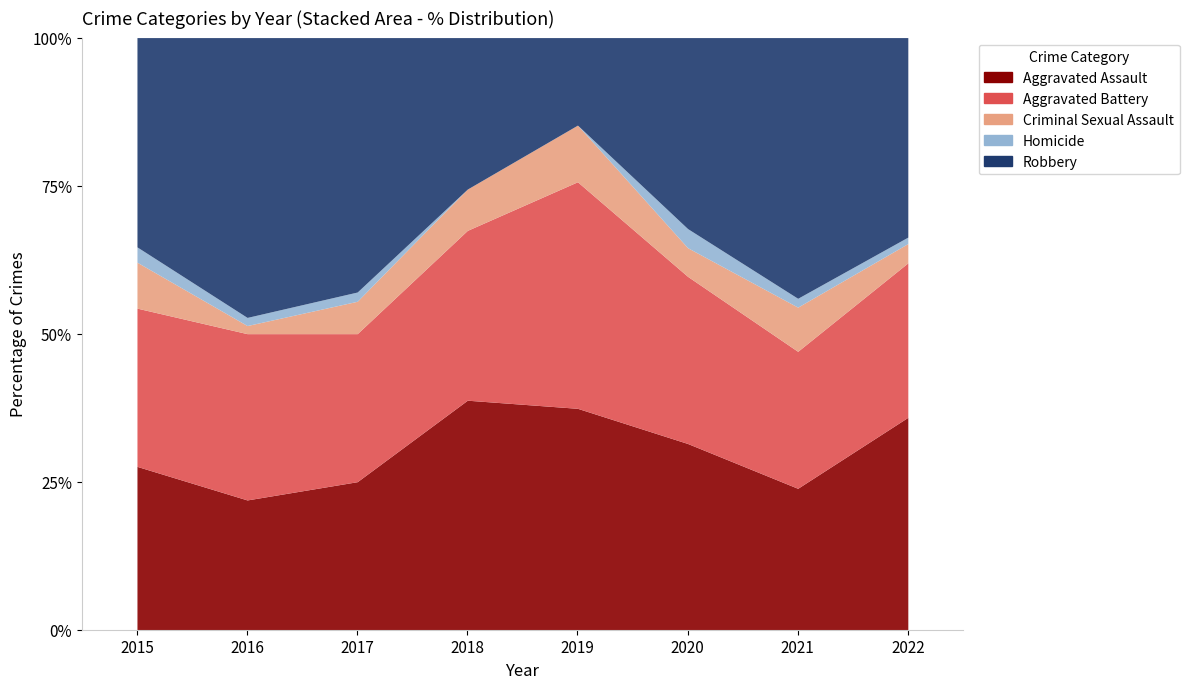

At which category does the chart reach its peak across all series?

2016